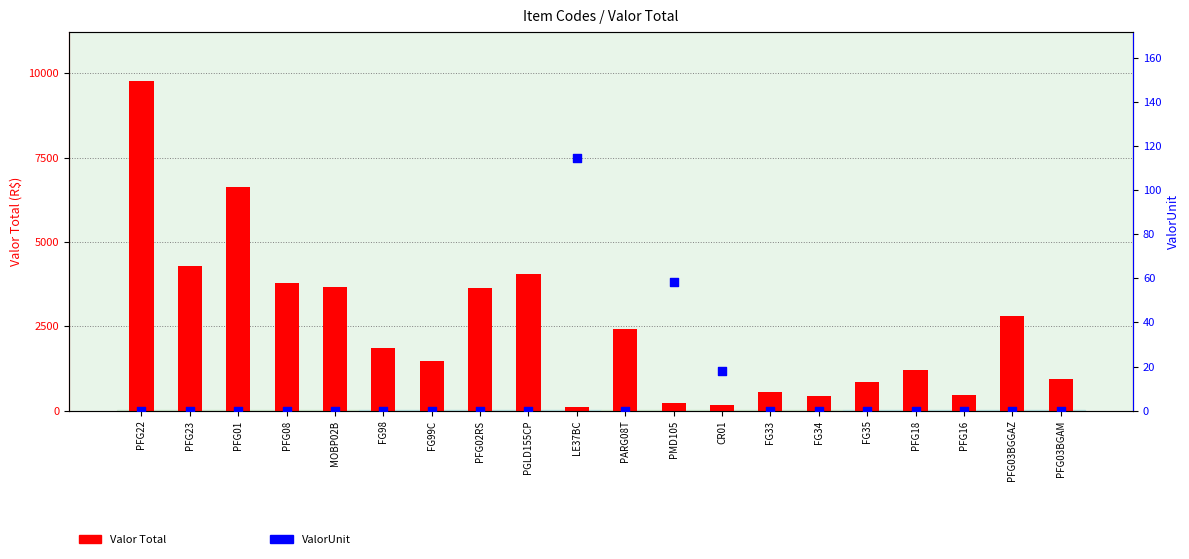

Is the value of Valor Total at PFG03BGAM greater than the value of ValorUnit at LE37BC?

Yes